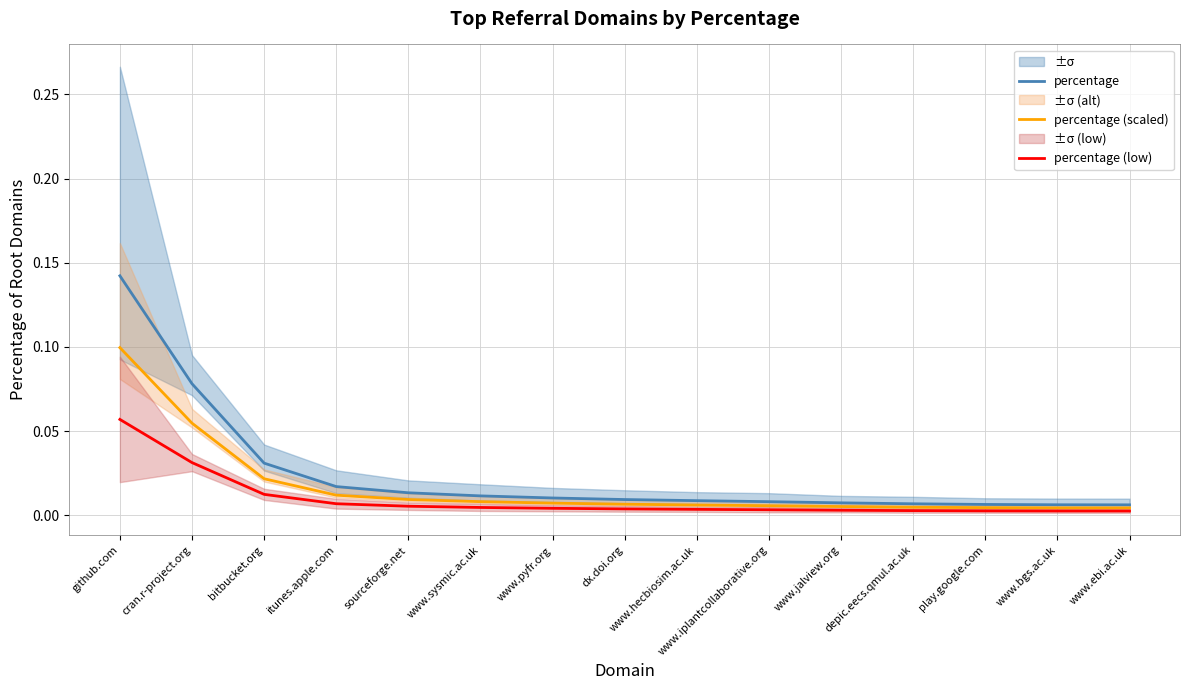

What is the sum of all percentage (low) values?

0.1